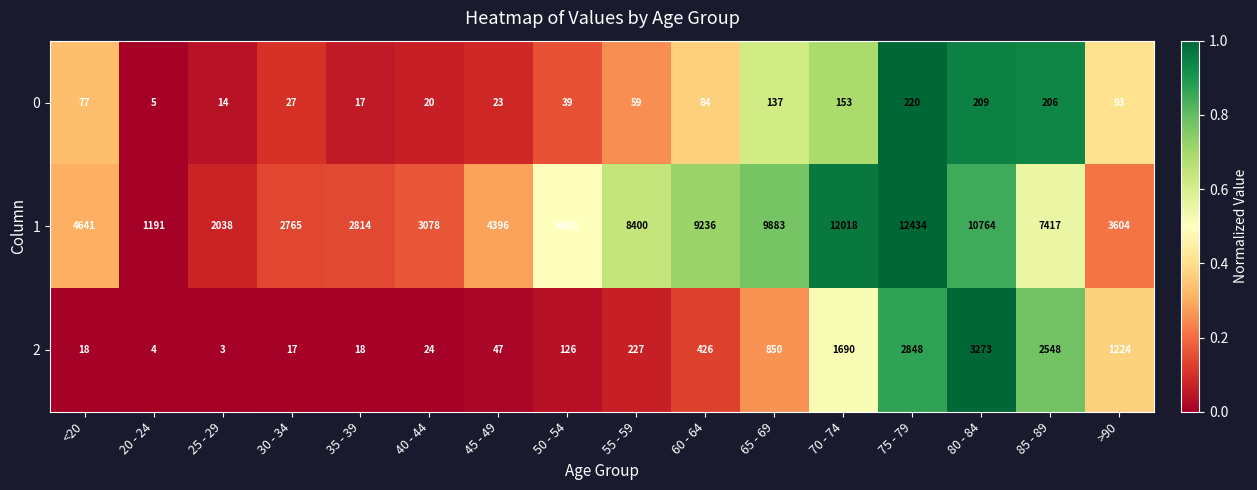

The value of 1 at 65 - 69 is 4983. True or false?

False